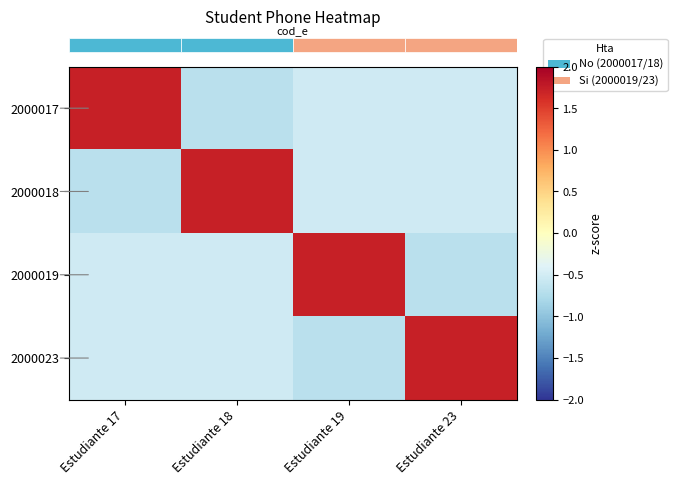

Reading right to left, what are all the values shown in this chart?

row_0: Estudiante 23=-0.5	Estudiante 19=-0.5	Estudiante 18=-0.7	Estudiante 17=1.7
row_1: Estudiante 23=-0.5	Estudiante 19=-0.5	Estudiante 18=1.7	Estudiante 17=-0.7
row_2: Estudiante 23=-0.7	Estudiante 19=1.7	Estudiante 18=-0.5	Estudiante 17=-0.5
row_3: Estudiante 23=1.7	Estudiante 19=-0.7	Estudiante 18=-0.5	Estudiante 17=-0.5